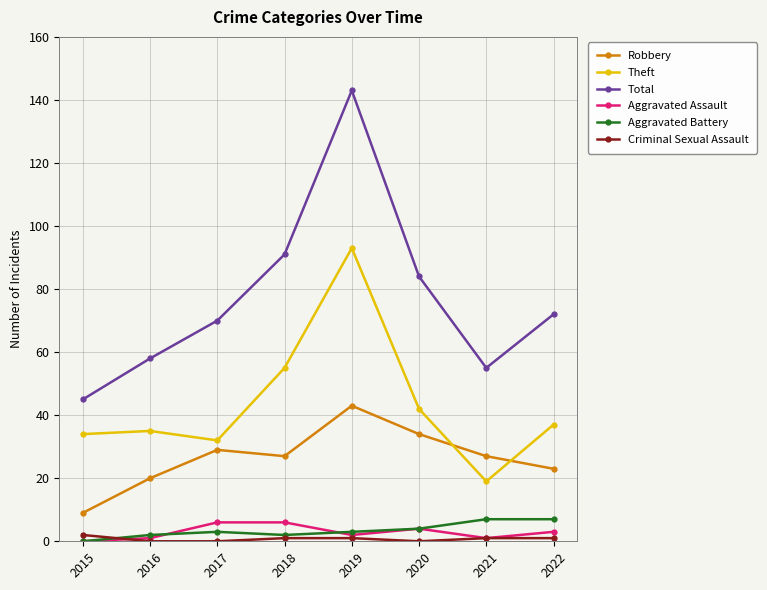

What is the difference between the second highest and minimum values in the Theft series?

36